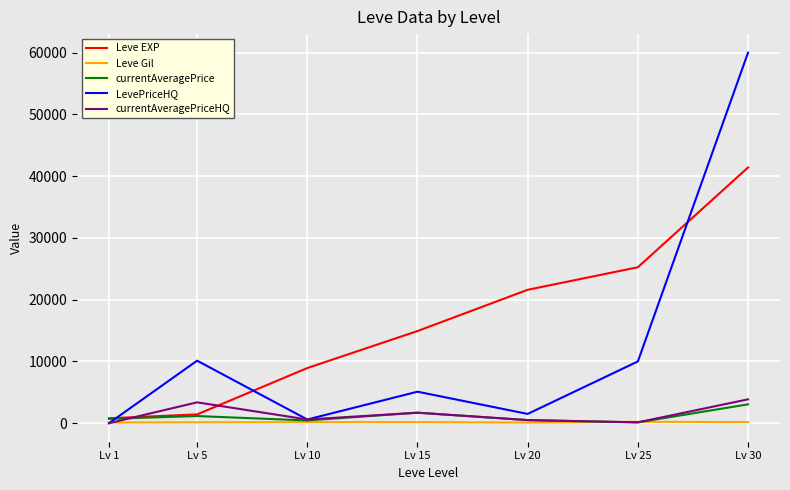

Is this an area chart (filled region under the line)?

No